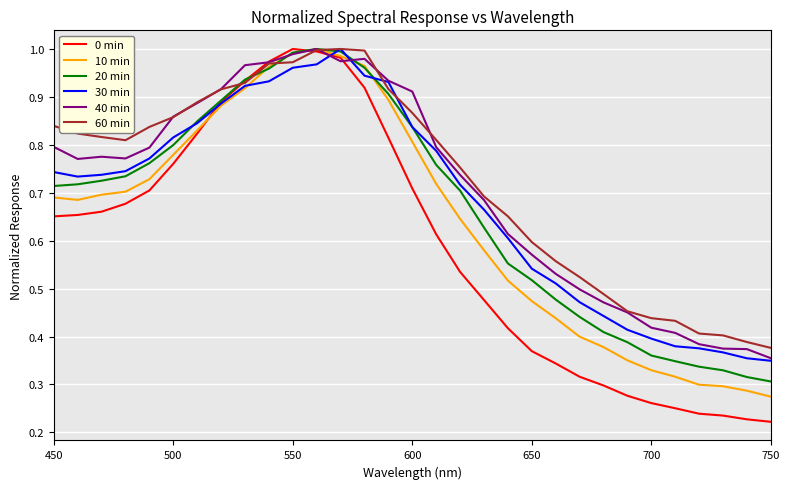

Which series has the largest range (max minus min)?

0 min